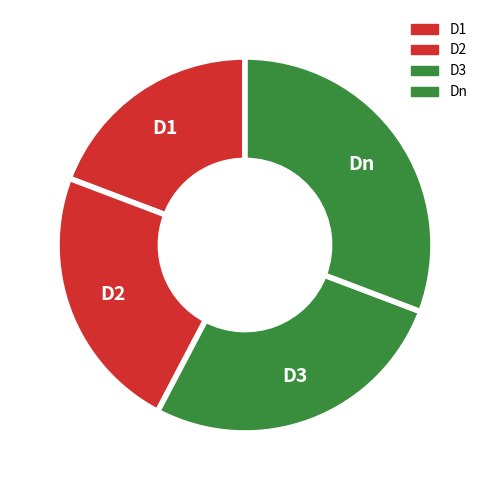

To the nearest percent, what is the difference between the Dn and D3 slice percentages?

4%